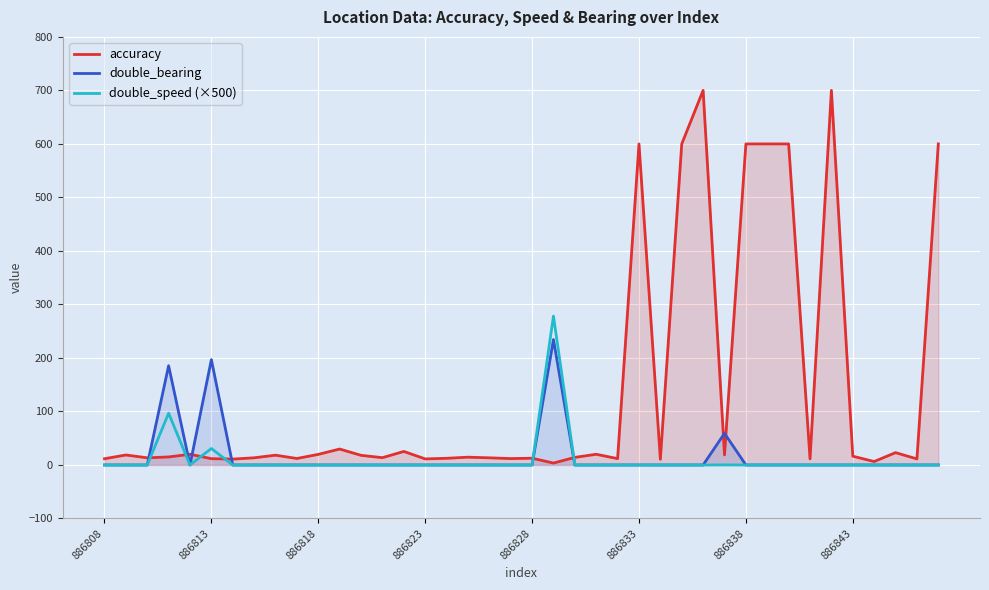

How many lines are shown in the chart?

3